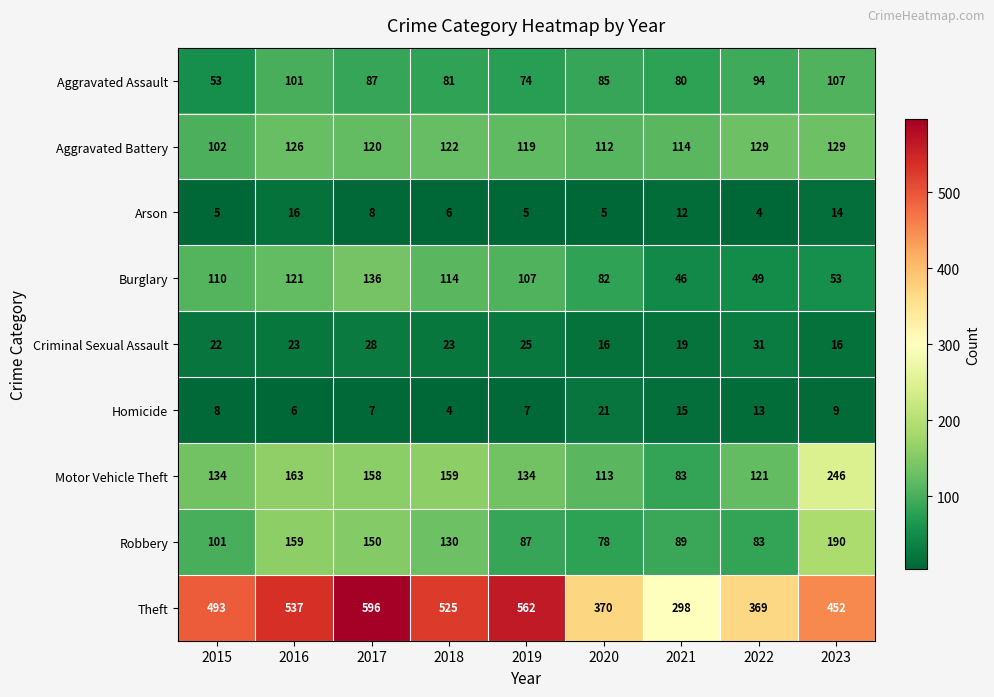

Between 2017 and 2020, which series saw the biggest shift?

Theft